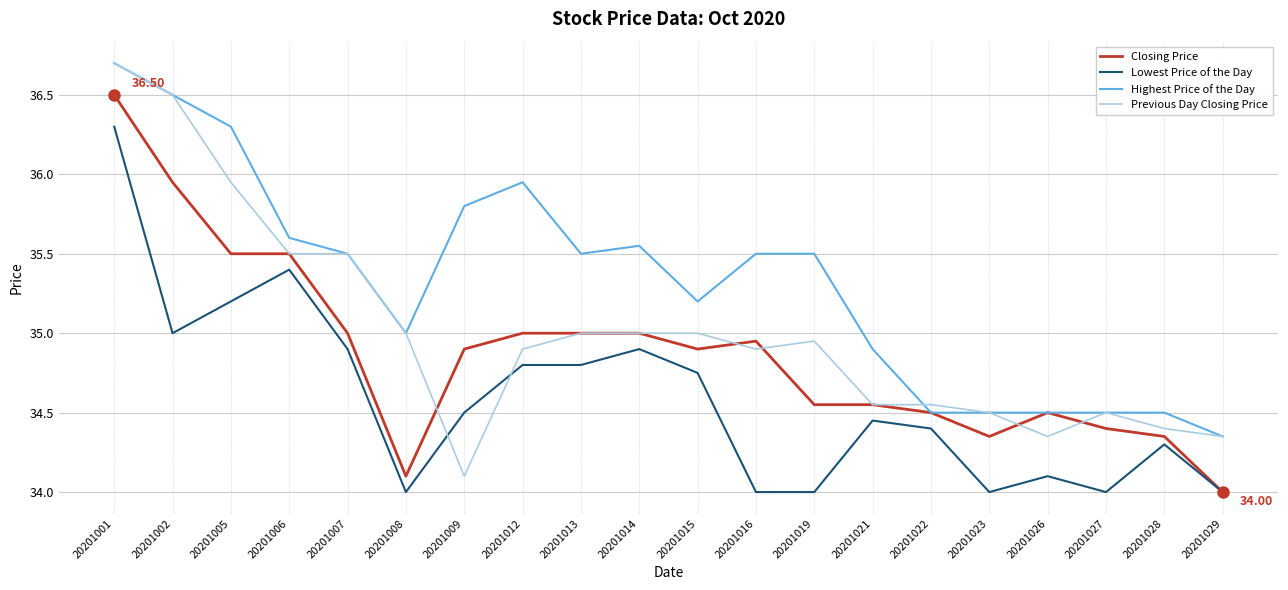

What is the highest value of the Previous Day Closing Price series?

36.7